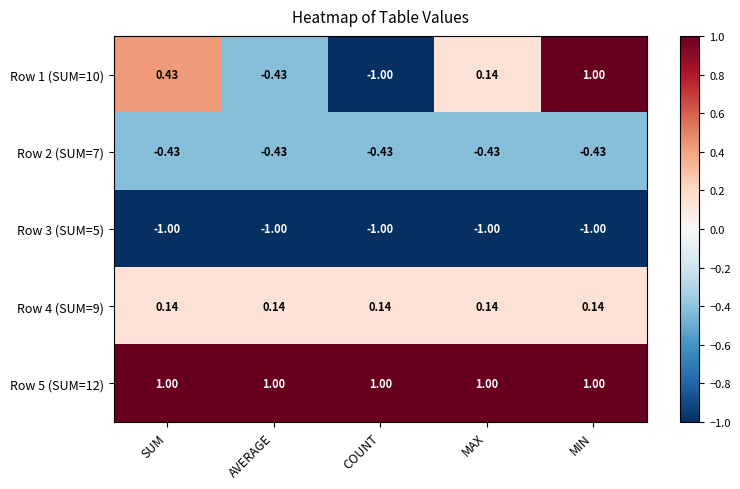

Is the value of Row 5 (SUM=12) at MAX greater than the value of Row 1 (SUM=10) at MAX?

Yes